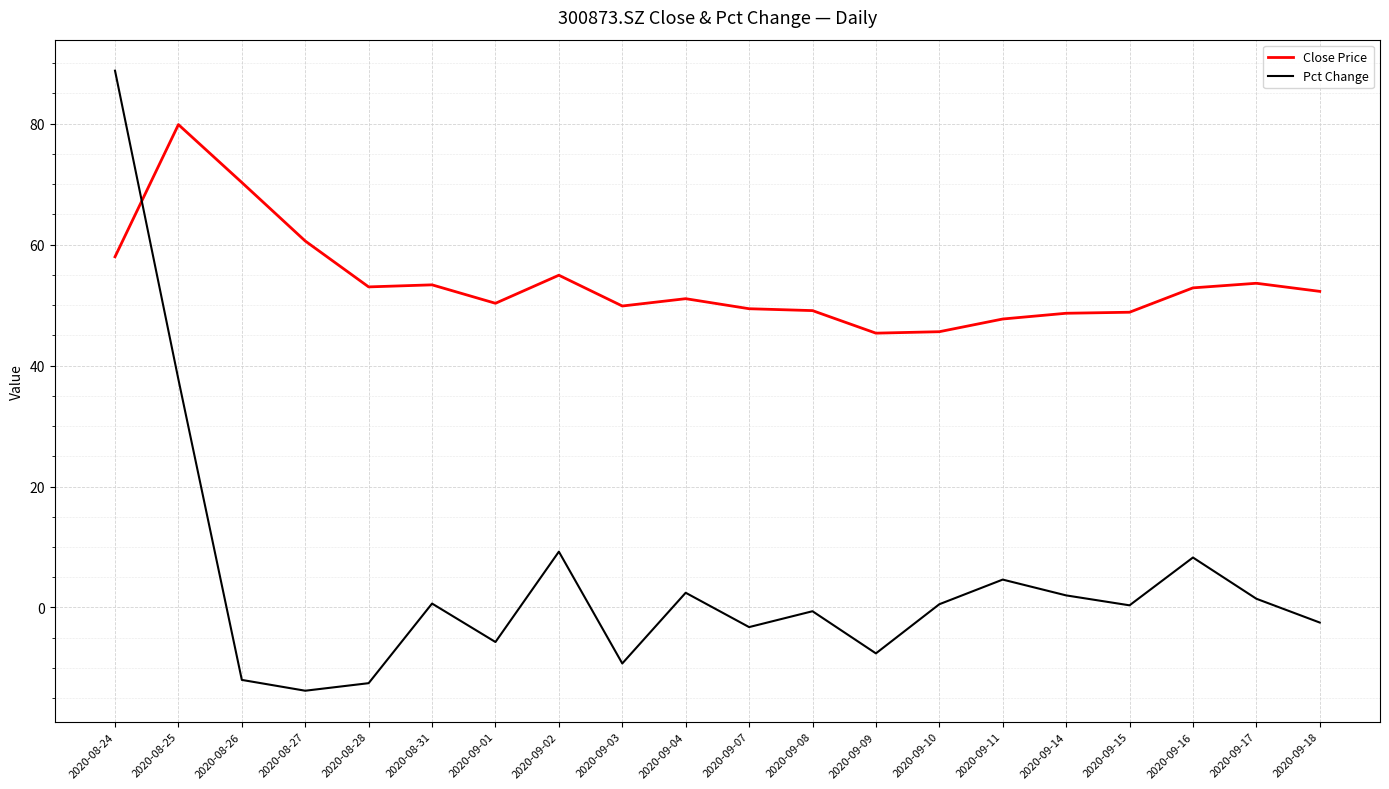

Which category has the highest value in the Pct Change series?

2020-08-24